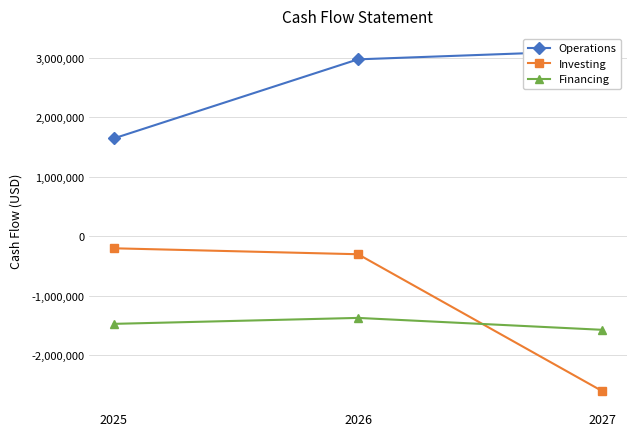

Reading left to right, what are all the values shown in this chart?

Operations: 1646000	2975000	3124000
Investing: -200000	-300000	-2600000
Financing: -1470000	-1370000	-1570000